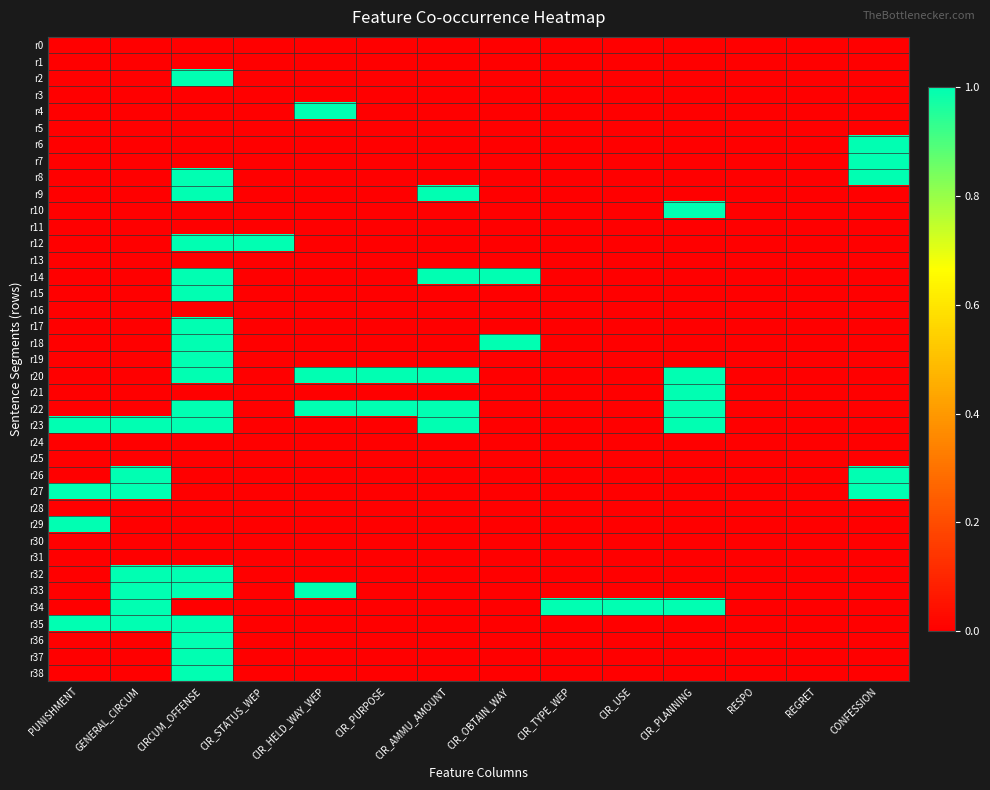

Reading right to left, what are all the values shown in this chart?

r0: CONFESSION=0	REGRET=0	RESPO=0	CIR_PLANNING=0	CIR_USE=0	CIR_TYPE_WEP=0	CIR_OBTAIN_WAY=0	CIR_AMMU_AMOUNT=0	CIR_PURPOSE=0	CIR_HELD_WAY_WEP=0	CIR_STATUS_WEP=0	CIRCUM_OFFENSE=0	GENERAL_CIRCUM=0	PUNISHMENT=0
r1: CONFESSION=0	REGRET=0	RESPO=0	CIR_PLANNING=0	CIR_USE=0	CIR_TYPE_WEP=0	CIR_OBTAIN_WAY=0	CIR_AMMU_AMOUNT=0	CIR_PURPOSE=0	CIR_HELD_WAY_WEP=0	CIR_STATUS_WEP=0	CIRCUM_OFFENSE=0	GENERAL_CIRCUM=0	PUNISHMENT=0
r2: CONFESSION=0	REGRET=0	RESPO=0	CIR_PLANNING=0	CIR_USE=0	CIR_TYPE_WEP=0	CIR_OBTAIN_WAY=0	CIR_AMMU_AMOUNT=0	CIR_PURPOSE=0	CIR_HELD_WAY_WEP=0	CIR_STATUS_WEP=0	CIRCUM_OFFENSE=1	GENERAL_CIRCUM=0	PUNISHMENT=0
r3: CONFESSION=0	REGRET=0	RESPO=0	CIR_PLANNING=0	CIR_USE=0	CIR_TYPE_WEP=0	CIR_OBTAIN_WAY=0	CIR_AMMU_AMOUNT=0	CIR_PURPOSE=0	CIR_HELD_WAY_WEP=0	CIR_STATUS_WEP=0	CIRCUM_OFFENSE=0	GENERAL_CIRCUM=0	PUNISHMENT=0
r4: CONFESSION=0	REGRET=0	RESPO=0	CIR_PLANNING=0	CIR_USE=0	CIR_TYPE_WEP=0	CIR_OBTAIN_WAY=0	CIR_AMMU_AMOUNT=0	CIR_PURPOSE=0	CIR_HELD_WAY_WEP=1	CIR_STATUS_WEP=0	CIRCUM_OFFENSE=0	GENERAL_CIRCUM=0	PUNISHMENT=0
r5: CONFESSION=0	REGRET=0	RESPO=0	CIR_PLANNING=0	CIR_USE=0	CIR_TYPE_WEP=0	CIR_OBTAIN_WAY=0	CIR_AMMU_AMOUNT=0	CIR_PURPOSE=0	CIR_HELD_WAY_WEP=0	CIR_STATUS_WEP=0	CIRCUM_OFFENSE=0	GENERAL_CIRCUM=0	PUNISHMENT=0
r6: CONFESSION=1	REGRET=0	RESPO=0	CIR_PLANNING=0	CIR_USE=0	CIR_TYPE_WEP=0	CIR_OBTAIN_WAY=0	CIR_AMMU_AMOUNT=0	CIR_PURPOSE=0	CIR_HELD_WAY_WEP=0	CIR_STATUS_WEP=0	CIRCUM_OFFENSE=0	GENERAL_CIRCUM=0	PUNISHMENT=0
r7: CONFESSION=1	REGRET=0	RESPO=0	CIR_PLANNING=0	CIR_USE=0	CIR_TYPE_WEP=0	CIR_OBTAIN_WAY=0	CIR_AMMU_AMOUNT=0	CIR_PURPOSE=0	CIR_HELD_WAY_WEP=0	CIR_STATUS_WEP=0	CIRCUM_OFFENSE=0	GENERAL_CIRCUM=0	PUNISHMENT=0
r8: CONFESSION=1	REGRET=0	RESPO=0	CIR_PLANNING=0	CIR_USE=0	CIR_TYPE_WEP=0	CIR_OBTAIN_WAY=0	CIR_AMMU_AMOUNT=0	CIR_PURPOSE=0	CIR_HELD_WAY_WEP=0	CIR_STATUS_WEP=0	CIRCUM_OFFENSE=1	GENERAL_CIRCUM=0	PUNISHMENT=0
r9: CONFESSION=0	REGRET=0	RESPO=0	CIR_PLANNING=0	CIR_USE=0	CIR_TYPE_WEP=0	CIR_OBTAIN_WAY=0	CIR_AMMU_AMOUNT=1	CIR_PURPOSE=0	CIR_HELD_WAY_WEP=0	CIR_STATUS_WEP=0	CIRCUM_OFFENSE=1	GENERAL_CIRCUM=0	PUNISHMENT=0
r10: CONFESSION=0	REGRET=0	RESPO=0	CIR_PLANNING=1	CIR_USE=0	CIR_TYPE_WEP=0	CIR_OBTAIN_WAY=0	CIR_AMMU_AMOUNT=0	CIR_PURPOSE=0	CIR_HELD_WAY_WEP=0	CIR_STATUS_WEP=0	CIRCUM_OFFENSE=0	GENERAL_CIRCUM=0	PUNISHMENT=0
r11: CONFESSION=0	REGRET=0	RESPO=0	CIR_PLANNING=0	CIR_USE=0	CIR_TYPE_WEP=0	CIR_OBTAIN_WAY=0	CIR_AMMU_AMOUNT=0	CIR_PURPOSE=0	CIR_HELD_WAY_WEP=0	CIR_STATUS_WEP=0	CIRCUM_OFFENSE=0	GENERAL_CIRCUM=0	PUNISHMENT=0
r12: CONFESSION=0	REGRET=0	RESPO=0	CIR_PLANNING=0	CIR_USE=0	CIR_TYPE_WEP=0	CIR_OBTAIN_WAY=0	CIR_AMMU_AMOUNT=0	CIR_PURPOSE=0	CIR_HELD_WAY_WEP=0	CIR_STATUS_WEP=1	CIRCUM_OFFENSE=1	GENERAL_CIRCUM=0	PUNISHMENT=0
r13: CONFESSION=0	REGRET=0	RESPO=0	CIR_PLANNING=0	CIR_USE=0	CIR_TYPE_WEP=0	CIR_OBTAIN_WAY=0	CIR_AMMU_AMOUNT=0	CIR_PURPOSE=0	CIR_HELD_WAY_WEP=0	CIR_STATUS_WEP=0	CIRCUM_OFFENSE=0	GENERAL_CIRCUM=0	PUNISHMENT=0
r14: CONFESSION=0	REGRET=0	RESPO=0	CIR_PLANNING=0	CIR_USE=0	CIR_TYPE_WEP=0	CIR_OBTAIN_WAY=1	CIR_AMMU_AMOUNT=1	CIR_PURPOSE=0	CIR_HELD_WAY_WEP=0	CIR_STATUS_WEP=0	CIRCUM_OFFENSE=1	GENERAL_CIRCUM=0	PUNISHMENT=0
r15: CONFESSION=0	REGRET=0	RESPO=0	CIR_PLANNING=0	CIR_USE=0	CIR_TYPE_WEP=0	CIR_OBTAIN_WAY=0	CIR_AMMU_AMOUNT=0	CIR_PURPOSE=0	CIR_HELD_WAY_WEP=0	CIR_STATUS_WEP=0	CIRCUM_OFFENSE=1	GENERAL_CIRCUM=0	PUNISHMENT=0
r16: CONFESSION=0	REGRET=0	RESPO=0	CIR_PLANNING=0	CIR_USE=0	CIR_TYPE_WEP=0	CIR_OBTAIN_WAY=0	CIR_AMMU_AMOUNT=0	CIR_PURPOSE=0	CIR_HELD_WAY_WEP=0	CIR_STATUS_WEP=0	CIRCUM_OFFENSE=0	GENERAL_CIRCUM=0	PUNISHMENT=0
r17: CONFESSION=0	REGRET=0	RESPO=0	CIR_PLANNING=0	CIR_USE=0	CIR_TYPE_WEP=0	CIR_OBTAIN_WAY=0	CIR_AMMU_AMOUNT=0	CIR_PURPOSE=0	CIR_HELD_WAY_WEP=0	CIR_STATUS_WEP=0	CIRCUM_OFFENSE=1	GENERAL_CIRCUM=0	PUNISHMENT=0
r18: CONFESSION=0	REGRET=0	RESPO=0	CIR_PLANNING=0	CIR_USE=0	CIR_TYPE_WEP=0	CIR_OBTAIN_WAY=1	CIR_AMMU_AMOUNT=0	CIR_PURPOSE=0	CIR_HELD_WAY_WEP=0	CIR_STATUS_WEP=0	CIRCUM_OFFENSE=1	GENERAL_CIRCUM=0	PUNISHMENT=0
r19: CONFESSION=0	REGRET=0	RESPO=0	CIR_PLANNING=0	CIR_USE=0	CIR_TYPE_WEP=0	CIR_OBTAIN_WAY=0	CIR_AMMU_AMOUNT=0	CIR_PURPOSE=0	CIR_HELD_WAY_WEP=0	CIR_STATUS_WEP=0	CIRCUM_OFFENSE=1	GENERAL_CIRCUM=0	PUNISHMENT=0
r20: CONFESSION=0	REGRET=0	RESPO=0	CIR_PLANNING=1	CIR_USE=0	CIR_TYPE_WEP=0	CIR_OBTAIN_WAY=0	CIR_AMMU_AMOUNT=1	CIR_PURPOSE=1	CIR_HELD_WAY_WEP=1	CIR_STATUS_WEP=0	CIRCUM_OFFENSE=1	GENERAL_CIRCUM=0	PUNISHMENT=0
r21: CONFESSION=0	REGRET=0	RESPO=0	CIR_PLANNING=1	CIR_USE=0	CIR_TYPE_WEP=0	CIR_OBTAIN_WAY=0	CIR_AMMU_AMOUNT=0	CIR_PURPOSE=0	CIR_HELD_WAY_WEP=0	CIR_STATUS_WEP=0	CIRCUM_OFFENSE=0	GENERAL_CIRCUM=0	PUNISHMENT=0
r22: CONFESSION=0	REGRET=0	RESPO=0	CIR_PLANNING=1	CIR_USE=0	CIR_TYPE_WEP=0	CIR_OBTAIN_WAY=0	CIR_AMMU_AMOUNT=1	CIR_PURPOSE=1	CIR_HELD_WAY_WEP=1	CIR_STATUS_WEP=0	CIRCUM_OFFENSE=1	GENERAL_CIRCUM=0	PUNISHMENT=0
r23: CONFESSION=0	REGRET=0	RESPO=0	CIR_PLANNING=1	CIR_USE=0	CIR_TYPE_WEP=0	CIR_OBTAIN_WAY=0	CIR_AMMU_AMOUNT=1	CIR_PURPOSE=0	CIR_HELD_WAY_WEP=0	CIR_STATUS_WEP=0	CIRCUM_OFFENSE=1	GENERAL_CIRCUM=1	PUNISHMENT=1
r24: CONFESSION=0	REGRET=0	RESPO=0	CIR_PLANNING=0	CIR_USE=0	CIR_TYPE_WEP=0	CIR_OBTAIN_WAY=0	CIR_AMMU_AMOUNT=0	CIR_PURPOSE=0	CIR_HELD_WAY_WEP=0	CIR_STATUS_WEP=0	CIRCUM_OFFENSE=0	GENERAL_CIRCUM=0	PUNISHMENT=0
r25: CONFESSION=0	REGRET=0	RESPO=0	CIR_PLANNING=0	CIR_USE=0	CIR_TYPE_WEP=0	CIR_OBTAIN_WAY=0	CIR_AMMU_AMOUNT=0	CIR_PURPOSE=0	CIR_HELD_WAY_WEP=0	CIR_STATUS_WEP=0	CIRCUM_OFFENSE=0	GENERAL_CIRCUM=0	PUNISHMENT=0
r26: CONFESSION=1	REGRET=0	RESPO=0	CIR_PLANNING=0	CIR_USE=0	CIR_TYPE_WEP=0	CIR_OBTAIN_WAY=0	CIR_AMMU_AMOUNT=0	CIR_PURPOSE=0	CIR_HELD_WAY_WEP=0	CIR_STATUS_WEP=0	CIRCUM_OFFENSE=0	GENERAL_CIRCUM=1	PUNISHMENT=0
r27: CONFESSION=1	REGRET=0	RESPO=0	CIR_PLANNING=0	CIR_USE=0	CIR_TYPE_WEP=0	CIR_OBTAIN_WAY=0	CIR_AMMU_AMOUNT=0	CIR_PURPOSE=0	CIR_HELD_WAY_WEP=0	CIR_STATUS_WEP=0	CIRCUM_OFFENSE=0	GENERAL_CIRCUM=1	PUNISHMENT=1
r28: CONFESSION=0	REGRET=0	RESPO=0	CIR_PLANNING=0	CIR_USE=0	CIR_TYPE_WEP=0	CIR_OBTAIN_WAY=0	CIR_AMMU_AMOUNT=0	CIR_PURPOSE=0	CIR_HELD_WAY_WEP=0	CIR_STATUS_WEP=0	CIRCUM_OFFENSE=0	GENERAL_CIRCUM=0	PUNISHMENT=0
r29: CONFESSION=0	REGRET=0	RESPO=0	CIR_PLANNING=0	CIR_USE=0	CIR_TYPE_WEP=0	CIR_OBTAIN_WAY=0	CIR_AMMU_AMOUNT=0	CIR_PURPOSE=0	CIR_HELD_WAY_WEP=0	CIR_STATUS_WEP=0	CIRCUM_OFFENSE=0	GENERAL_CIRCUM=0	PUNISHMENT=1
r30: CONFESSION=0	REGRET=0	RESPO=0	CIR_PLANNING=0	CIR_USE=0	CIR_TYPE_WEP=0	CIR_OBTAIN_WAY=0	CIR_AMMU_AMOUNT=0	CIR_PURPOSE=0	CIR_HELD_WAY_WEP=0	CIR_STATUS_WEP=0	CIRCUM_OFFENSE=0	GENERAL_CIRCUM=0	PUNISHMENT=0
r31: CONFESSION=0	REGRET=0	RESPO=0	CIR_PLANNING=0	CIR_USE=0	CIR_TYPE_WEP=0	CIR_OBTAIN_WAY=0	CIR_AMMU_AMOUNT=0	CIR_PURPOSE=0	CIR_HELD_WAY_WEP=0	CIR_STATUS_WEP=0	CIRCUM_OFFENSE=0	GENERAL_CIRCUM=0	PUNISHMENT=0
r32: CONFESSION=0	REGRET=0	RESPO=0	CIR_PLANNING=0	CIR_USE=0	CIR_TYPE_WEP=0	CIR_OBTAIN_WAY=0	CIR_AMMU_AMOUNT=0	CIR_PURPOSE=0	CIR_HELD_WAY_WEP=0	CIR_STATUS_WEP=0	CIRCUM_OFFENSE=1	GENERAL_CIRCUM=1	PUNISHMENT=0
r33: CONFESSION=0	REGRET=0	RESPO=0	CIR_PLANNING=0	CIR_USE=0	CIR_TYPE_WEP=0	CIR_OBTAIN_WAY=0	CIR_AMMU_AMOUNT=0	CIR_PURPOSE=0	CIR_HELD_WAY_WEP=1	CIR_STATUS_WEP=0	CIRCUM_OFFENSE=1	GENERAL_CIRCUM=1	PUNISHMENT=0
r34: CONFESSION=0	REGRET=0	RESPO=0	CIR_PLANNING=1	CIR_USE=1	CIR_TYPE_WEP=1	CIR_OBTAIN_WAY=0	CIR_AMMU_AMOUNT=0	CIR_PURPOSE=0	CIR_HELD_WAY_WEP=0	CIR_STATUS_WEP=0	CIRCUM_OFFENSE=0	GENERAL_CIRCUM=1	PUNISHMENT=0
r35: CONFESSION=0	REGRET=0	RESPO=0	CIR_PLANNING=0	CIR_USE=0	CIR_TYPE_WEP=0	CIR_OBTAIN_WAY=0	CIR_AMMU_AMOUNT=0	CIR_PURPOSE=0	CIR_HELD_WAY_WEP=0	CIR_STATUS_WEP=0	CIRCUM_OFFENSE=1	GENERAL_CIRCUM=1	PUNISHMENT=1
r36: CONFESSION=0	REGRET=0	RESPO=0	CIR_PLANNING=0	CIR_USE=0	CIR_TYPE_WEP=0	CIR_OBTAIN_WAY=0	CIR_AMMU_AMOUNT=0	CIR_PURPOSE=0	CIR_HELD_WAY_WEP=0	CIR_STATUS_WEP=0	CIRCUM_OFFENSE=1	GENERAL_CIRCUM=0	PUNISHMENT=0
r37: CONFESSION=0	REGRET=0	RESPO=0	CIR_PLANNING=0	CIR_USE=0	CIR_TYPE_WEP=0	CIR_OBTAIN_WAY=0	CIR_AMMU_AMOUNT=0	CIR_PURPOSE=0	CIR_HELD_WAY_WEP=0	CIR_STATUS_WEP=0	CIRCUM_OFFENSE=1	GENERAL_CIRCUM=0	PUNISHMENT=0
r38: CONFESSION=0	REGRET=0	RESPO=0	CIR_PLANNING=0	CIR_USE=0	CIR_TYPE_WEP=0	CIR_OBTAIN_WAY=0	CIR_AMMU_AMOUNT=0	CIR_PURPOSE=0	CIR_HELD_WAY_WEP=0	CIR_STATUS_WEP=0	CIRCUM_OFFENSE=1	GENERAL_CIRCUM=0	PUNISHMENT=0